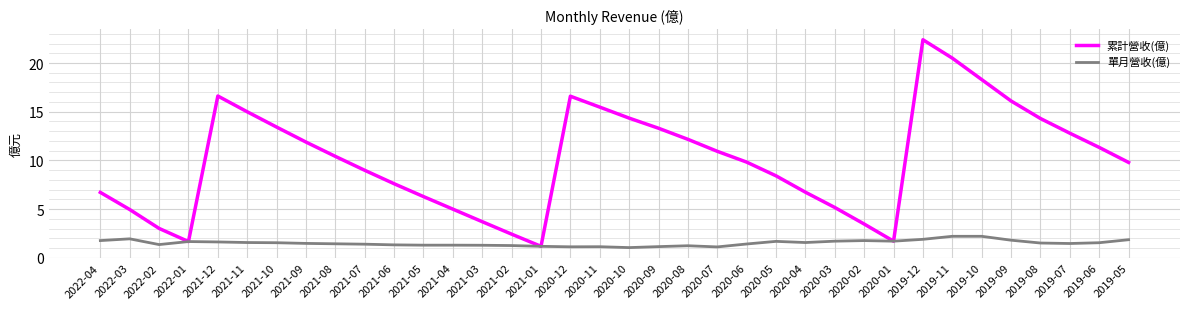

Where is the first local maximum for 累計營收(億)?

2021-12